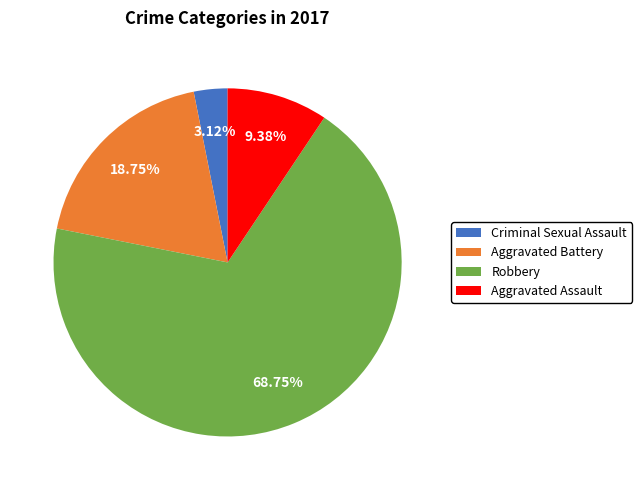

To the nearest percent, what is the combined percentage of Robbery and Aggravated Assault?

78%